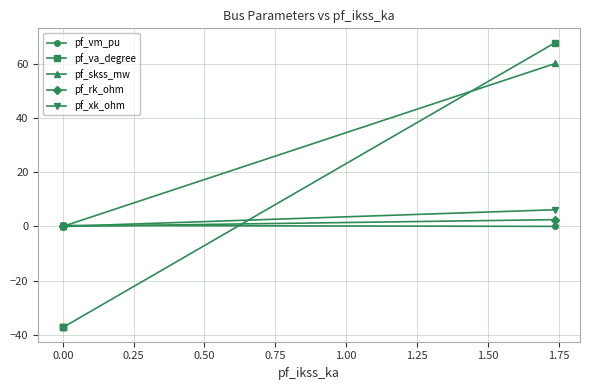

What is the spread (max minus min) of values at 0.00?

37.5